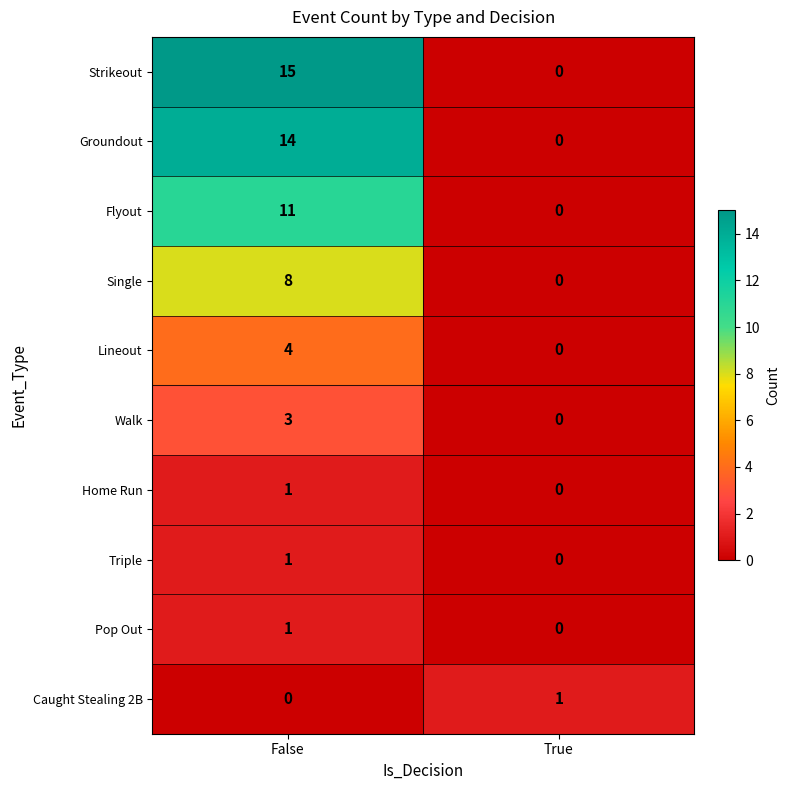

What is the sum of the Groundout values at True and False?

14